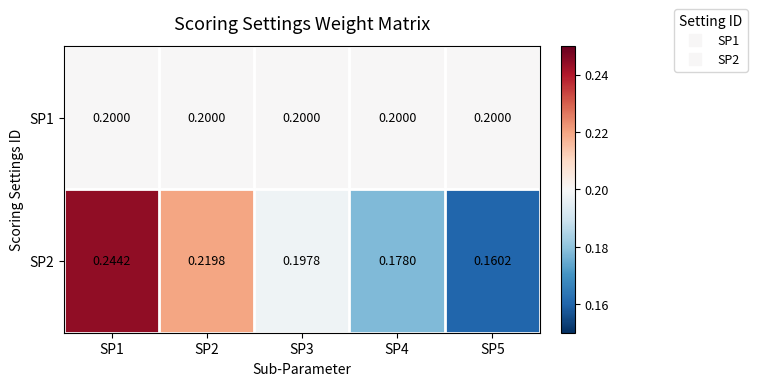

At how many categories does at least one series exceed 0?

5